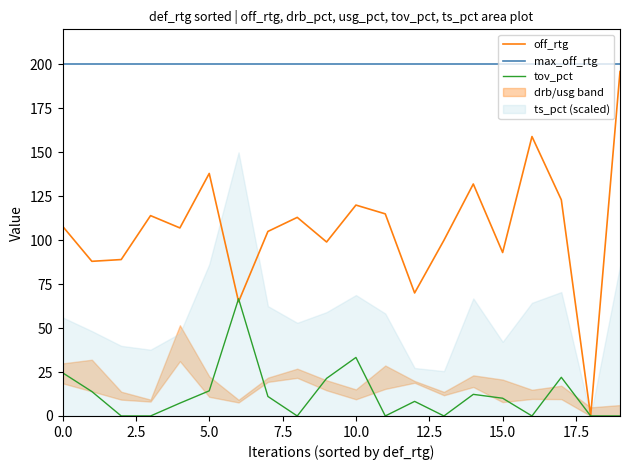

The value of tov_pct at 0.0 is 24.6. True or false?

True